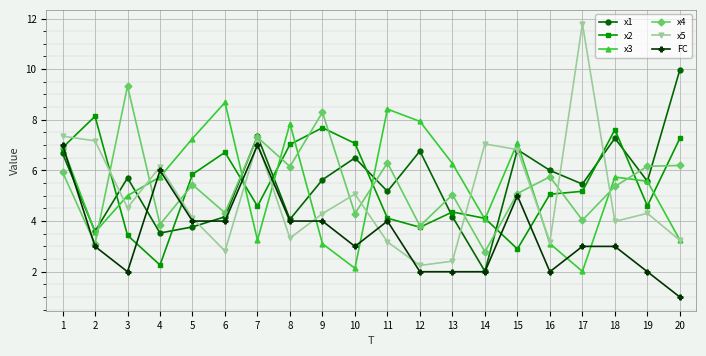

The x5 series shows 6.0 at 18. True or false?

False